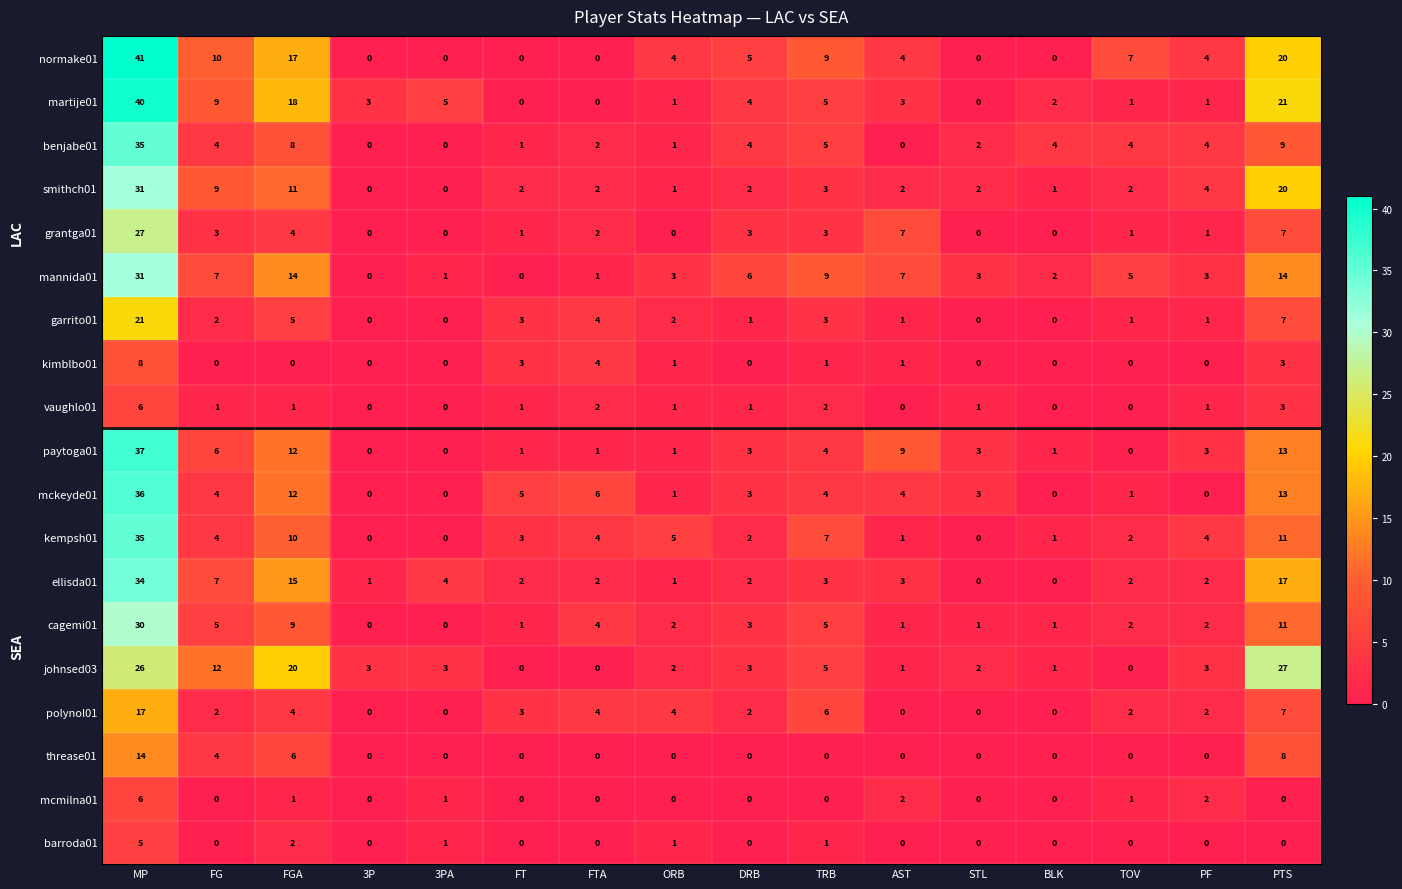

Which series has the widest spread of values?

normake01